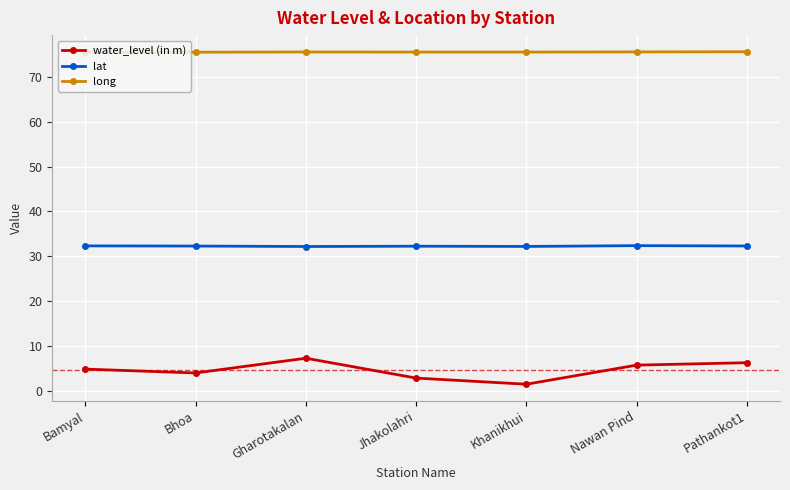

What is the highest value of the water_level (in m) series?

7.2